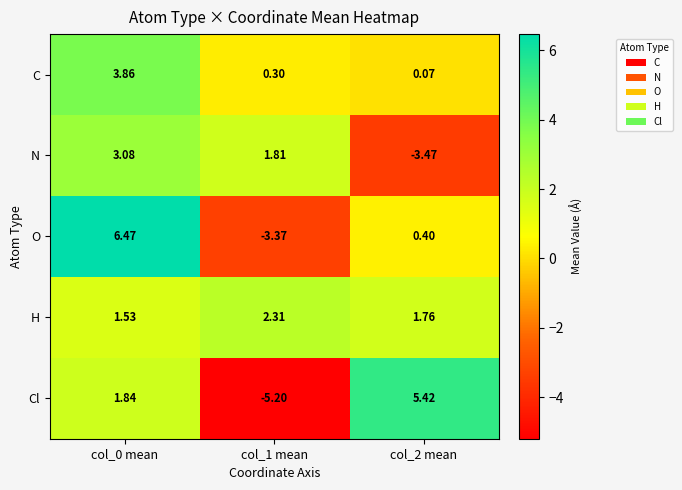

Which series has the largest total across all categories?

H